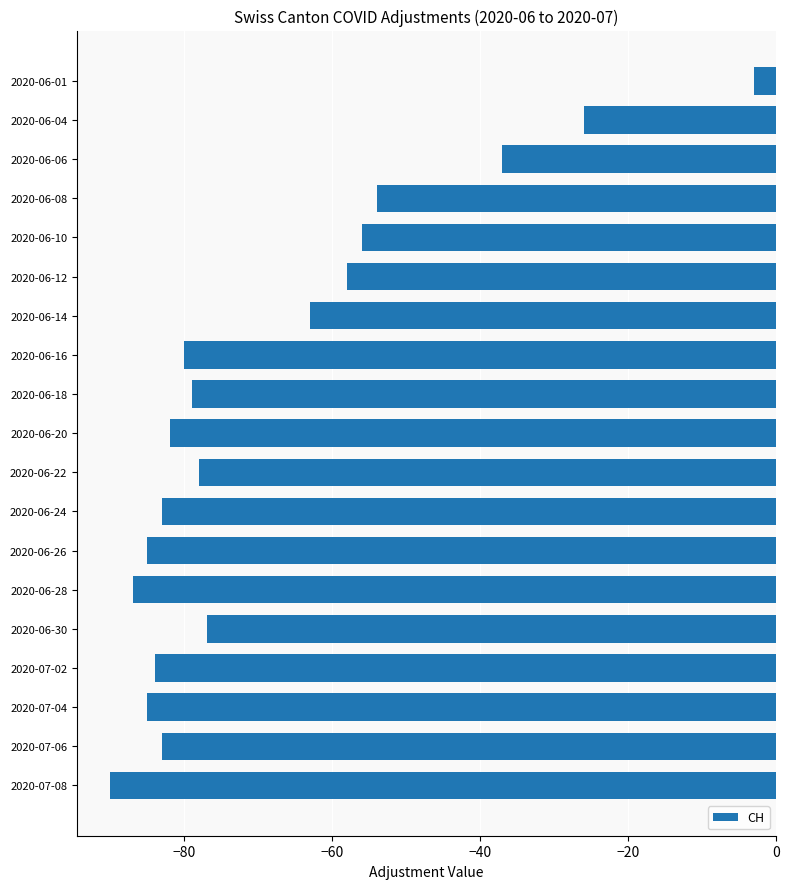

What position from the bottom is 2020-06-06?

17